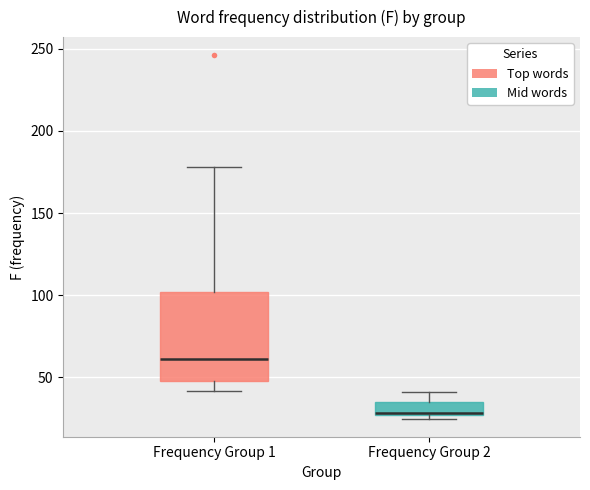

Reading left to right, read every box against the y-axis: the position of its median line, the range the box covers, and the ends of its whiskers. The values are not printed on the chart, so give them approximately, as read against the axis.

Frequency Group 1: median 60, box 50 to 100, whiskers 40 to 180
Frequency Group 2: median 30, box 25 to 35, whiskers 25 (just below the box's lower edge) to 40